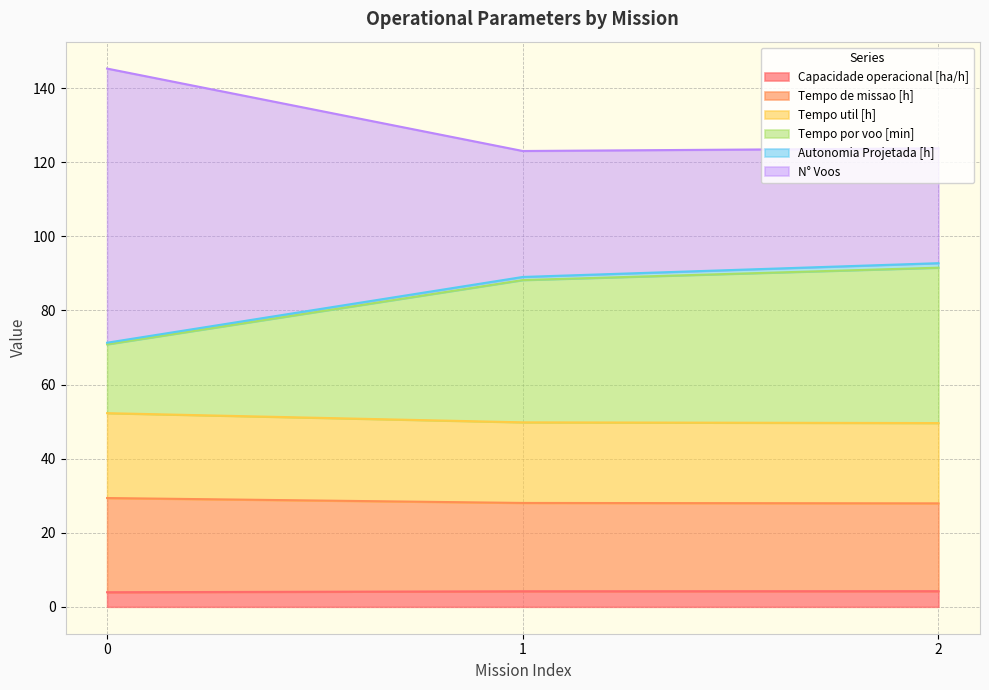

What is the value of the Capacidade operacional [ha/h] point at the 3rd from the left?

4.2